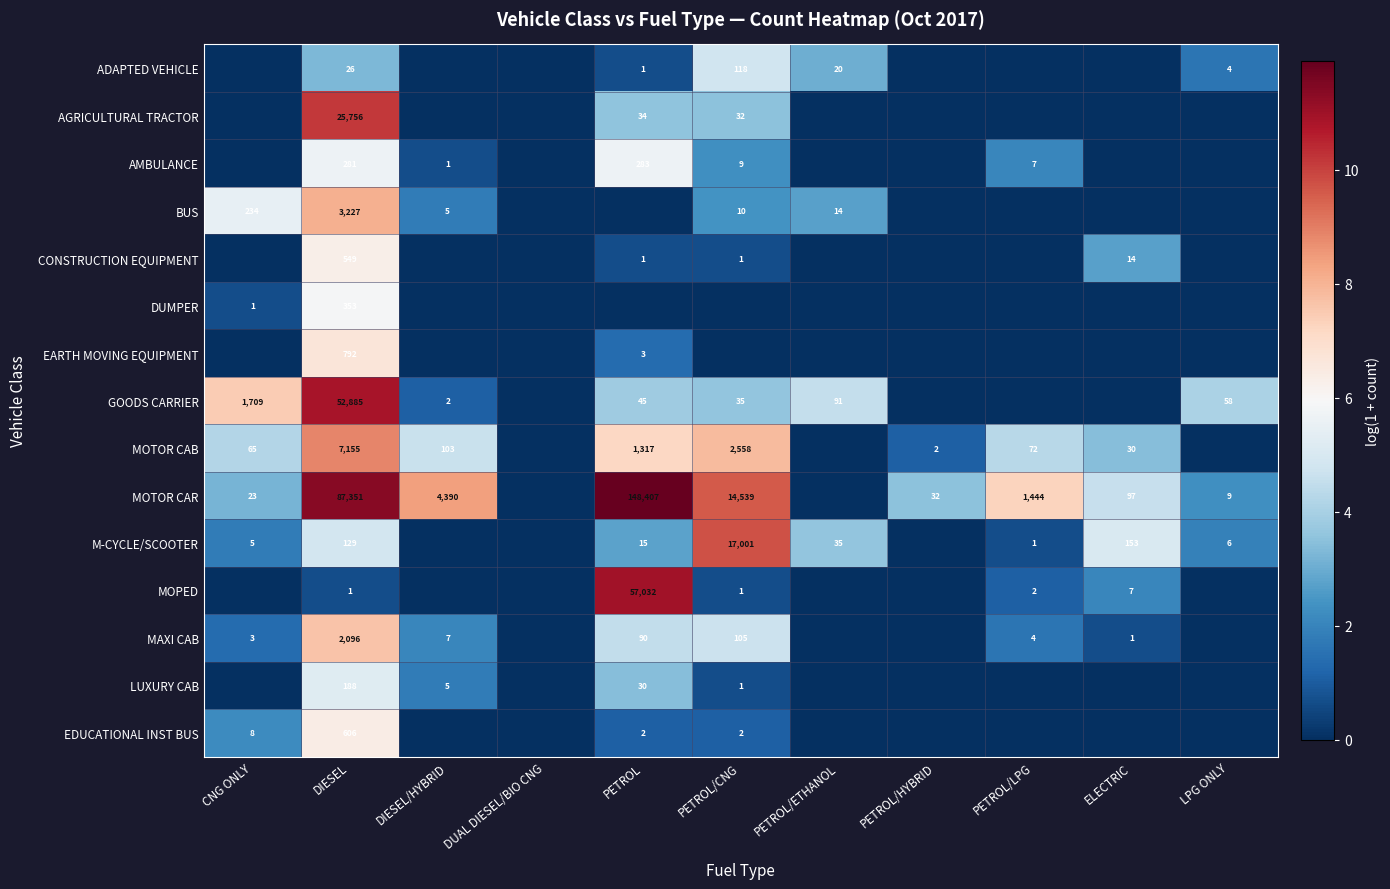

True or false: MOTOR CAR has a value of 9 at LPG ONLY.

True